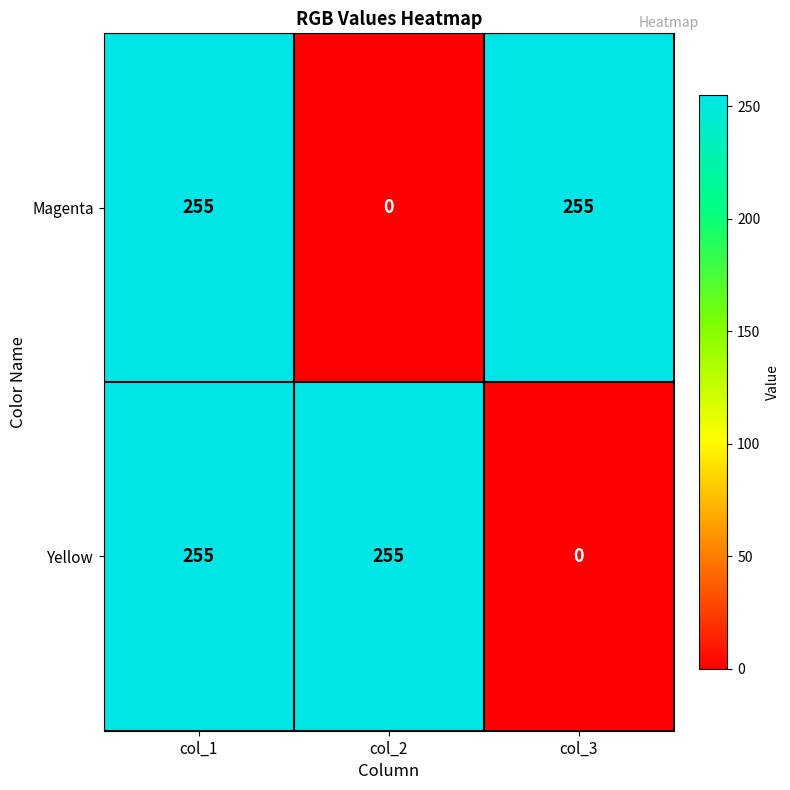

The value of Magenta at col_1 is 447. True or false?

False